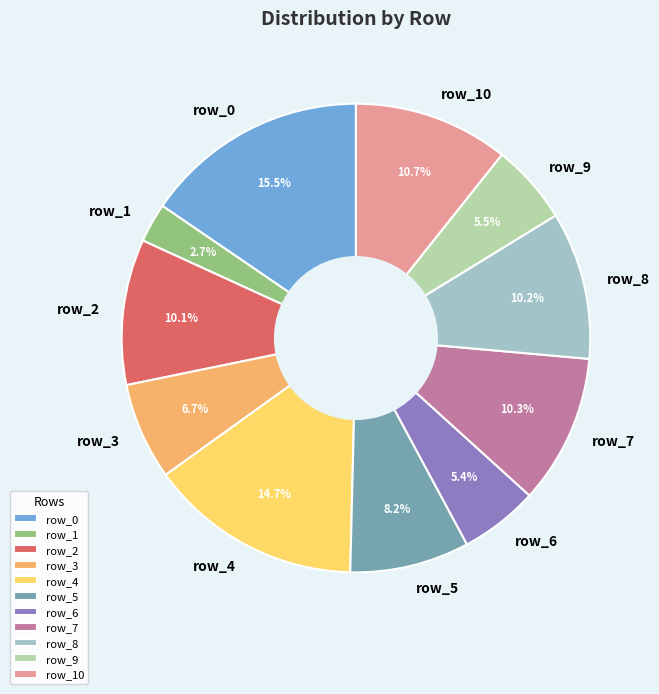

Which category has the smallest portion of the pie?

row_1